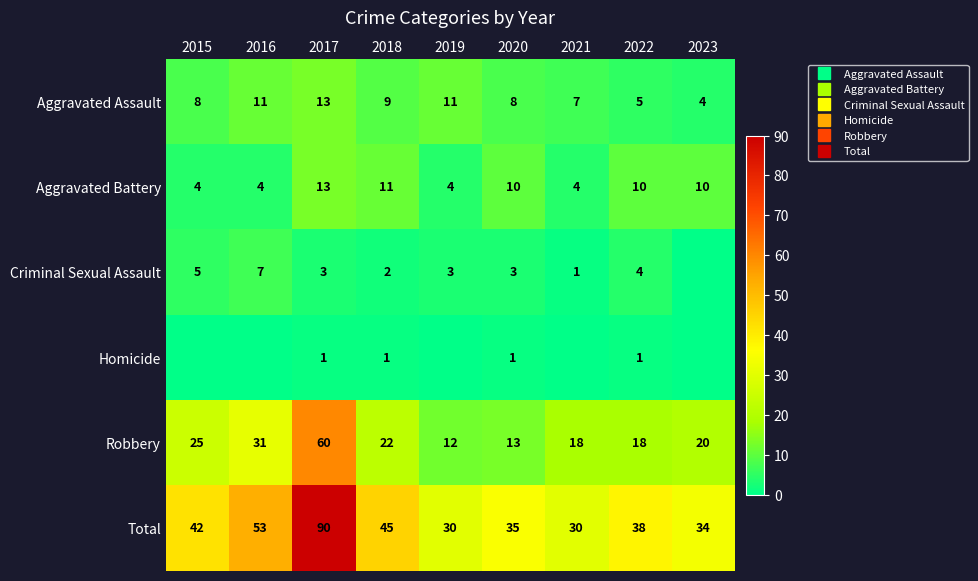

What is the difference between the maximum and second lowest values in the Homicide series?

1